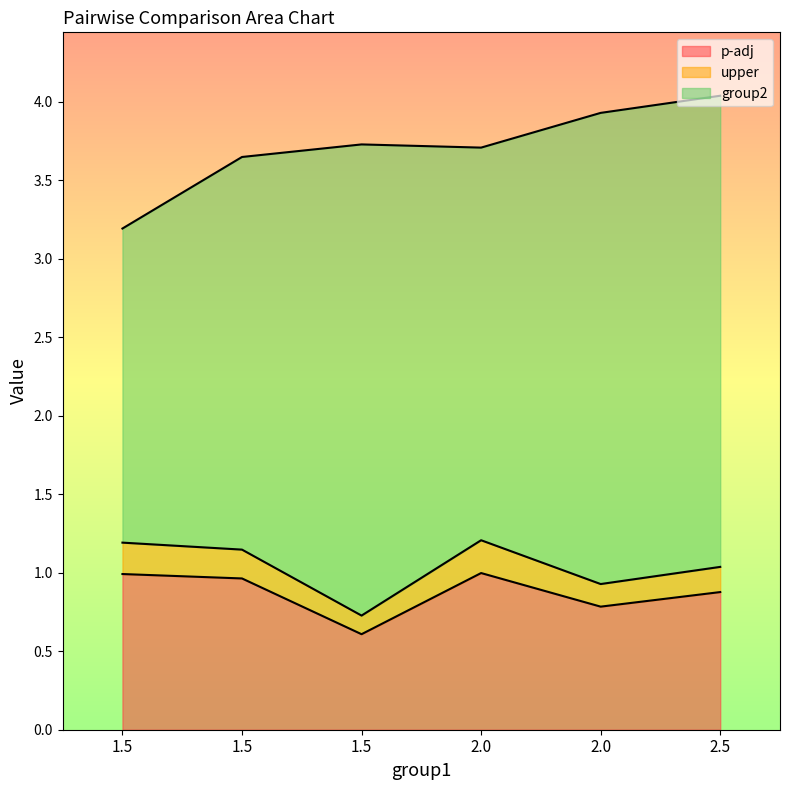

The upper series shows 0.1 at 2.5. True or false?

False